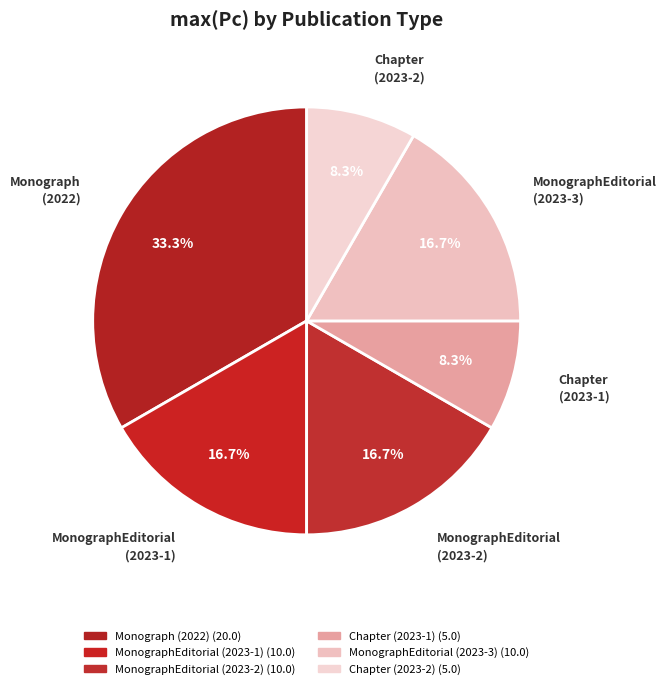

Is there any slice that represents more than half of the pie?

No